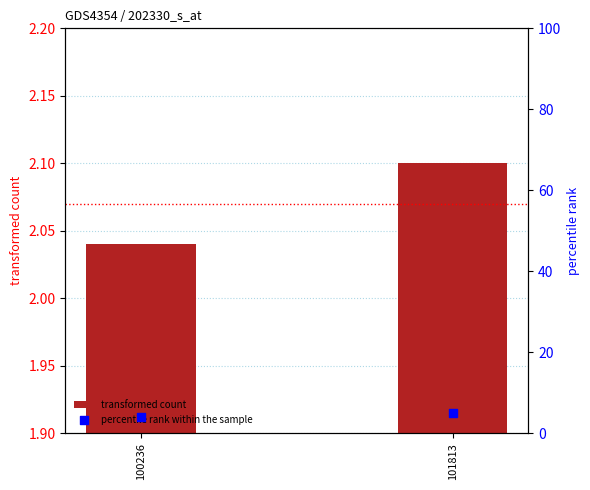

Which series has the widest spread of Y values?

percentile rank within the sample